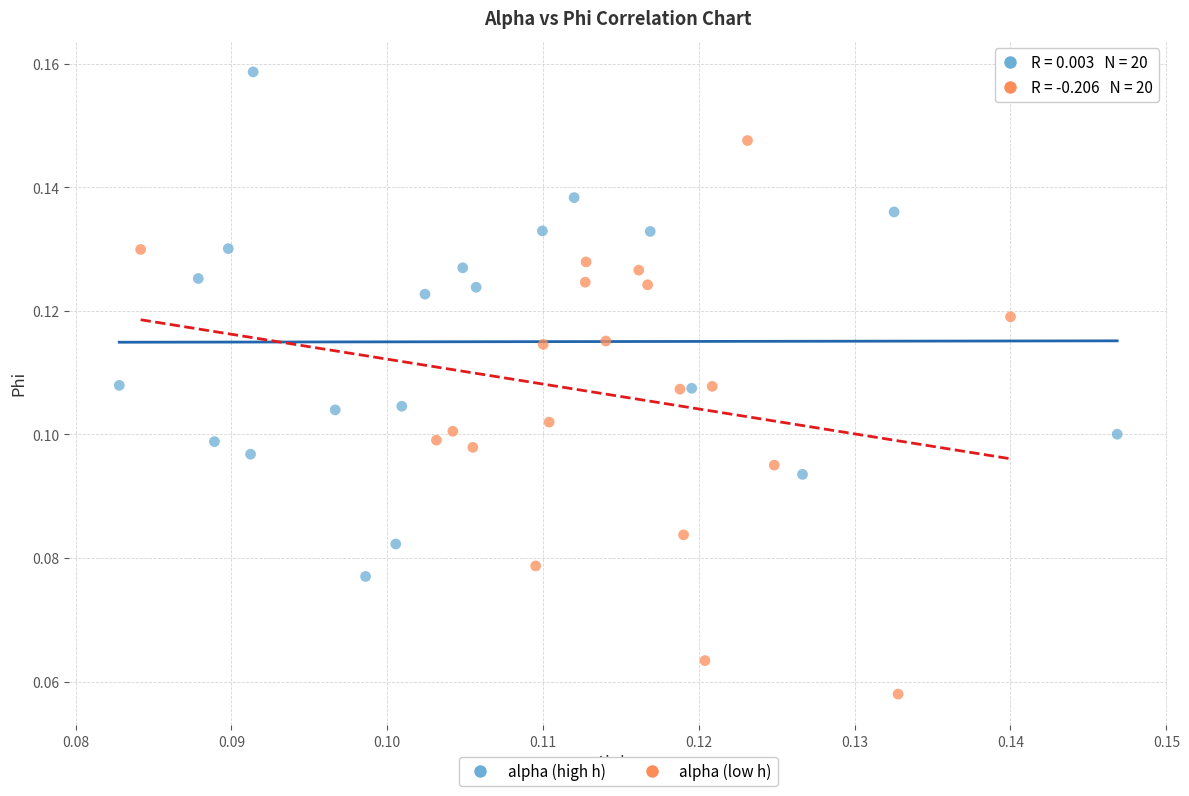

Which series reaches the minimum Y coordinate?

alpha (low h)